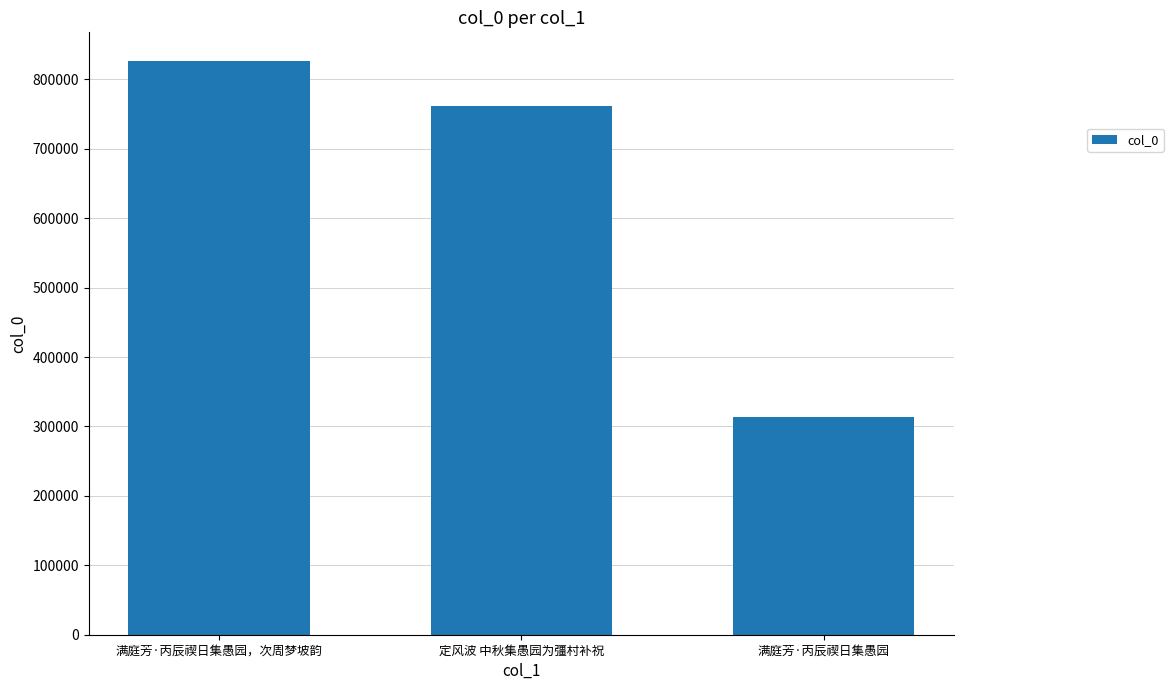

The value at 满庭芳·丙辰禊日集愚园，次周梦坡韵 is 1110492. True or false?

False